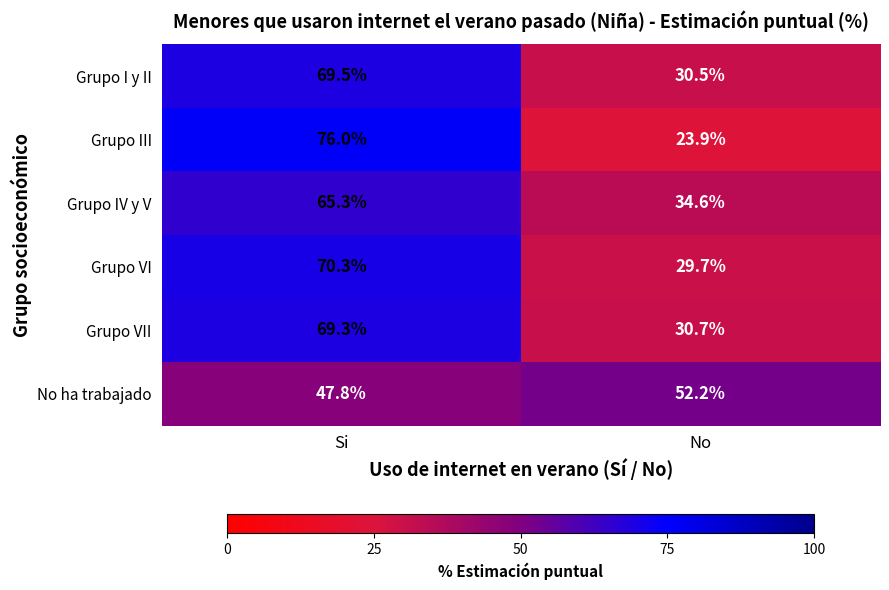

Reading left to right, what are all the values shown in this chart?

Grupo I y II: 69.5	30.5
Grupo III: 76.0	23.9
Grupo IV y V: 65.3	34.6
Grupo VI: 70.3	29.7
Grupo VII: 69.3	30.7
No ha trabajado: 47.8	52.2